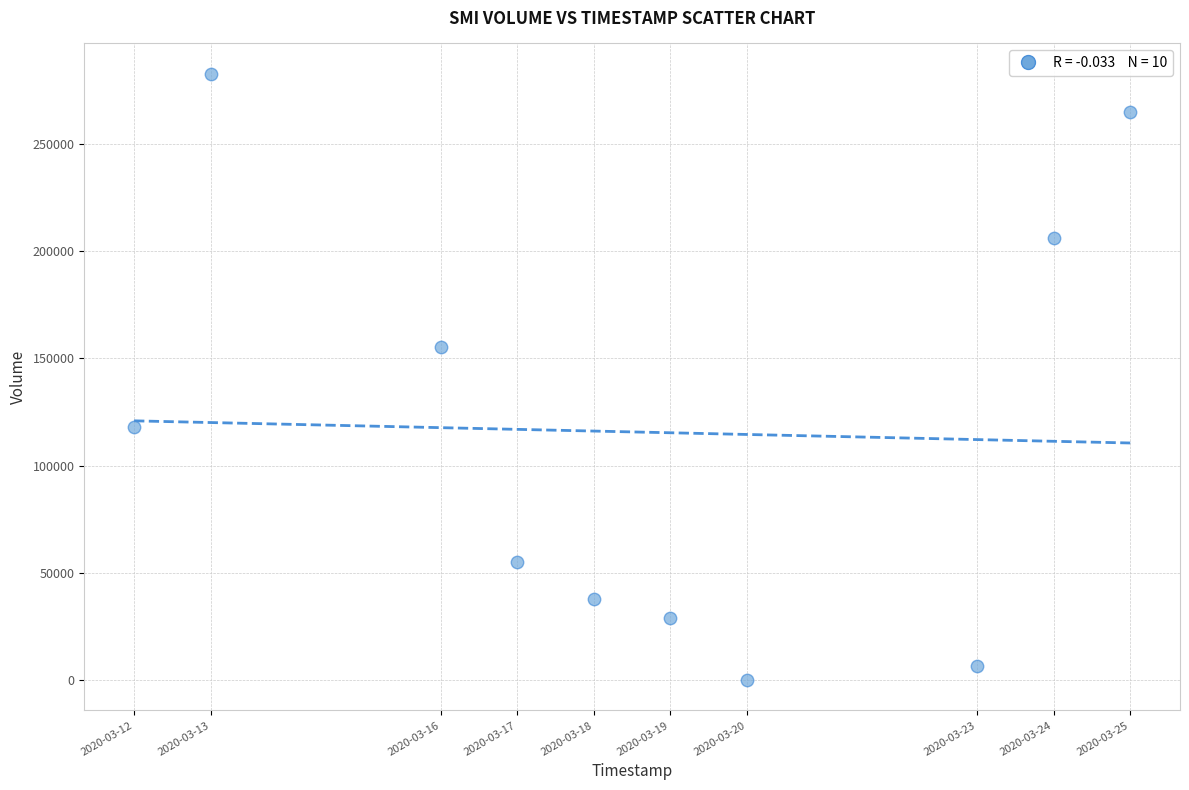

What Y value in the scatter plot is closest to 141400?

155300